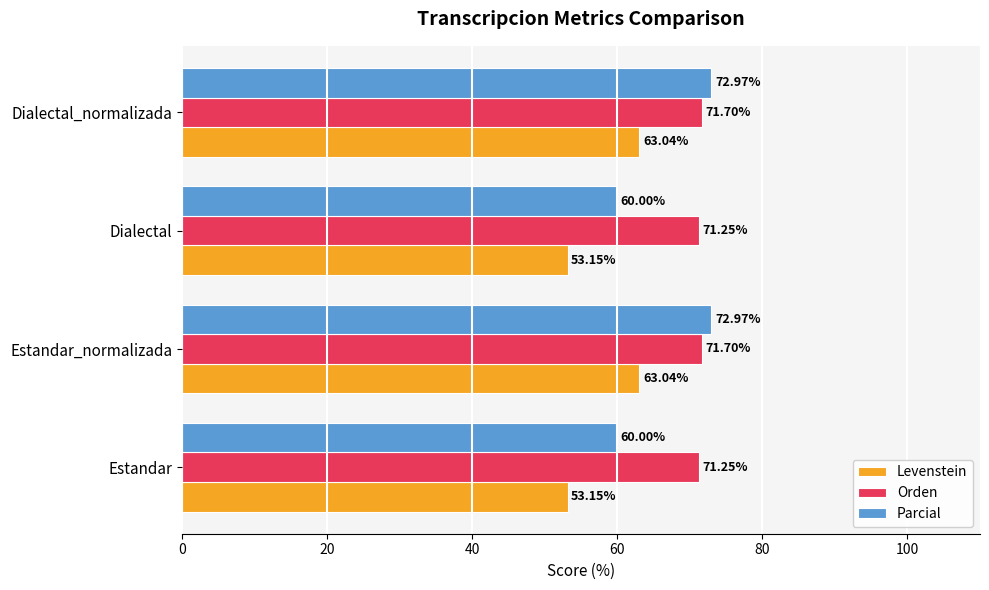

Rank the series at Dialectal_normalizada from lowest to highest value.

Levenstein, Orden, Parcial